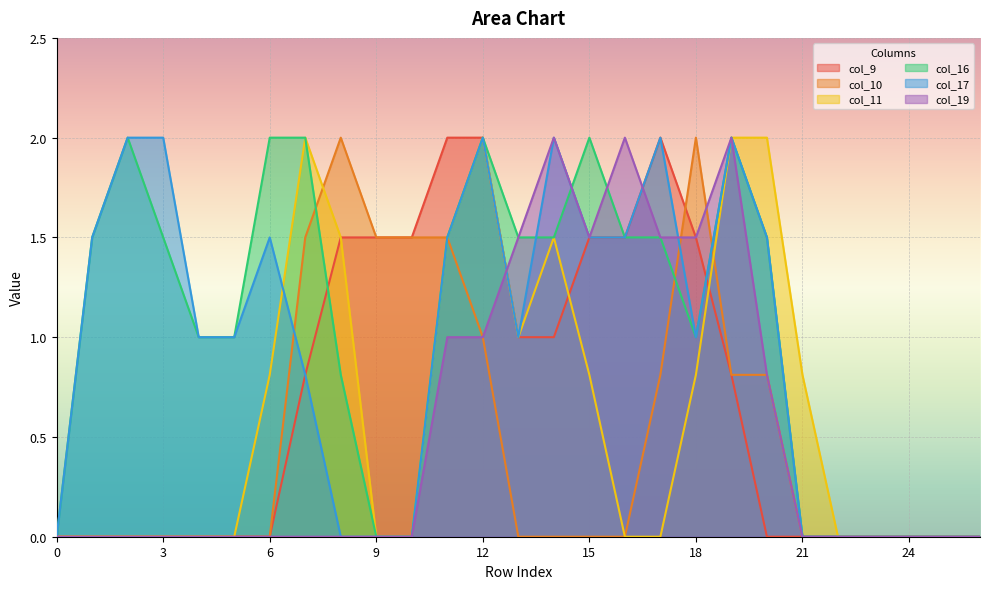

What are all the series names shown in the legend?

col_9, col_10, col_11, col_16, col_17, col_19